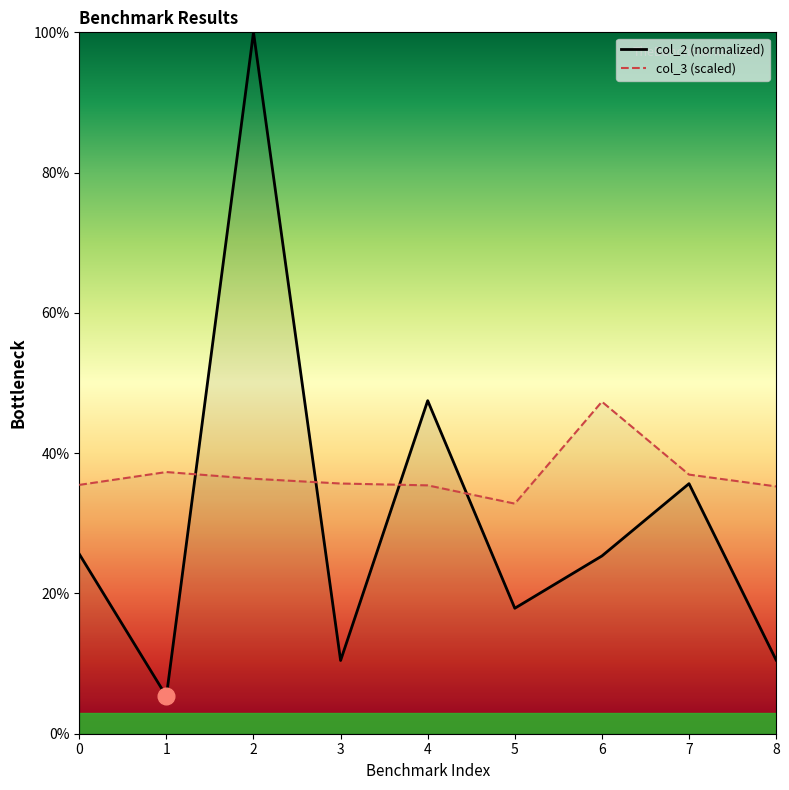

Reading left to right, extract all data points from this chart.

col_2: 25.6	5.3	100.0	10.4	47.5	17.9	25.3	35.7	10.5
col_3: 35.5	37.3	36.4	35.7	35.4	32.8	47.3	36.9	35.3